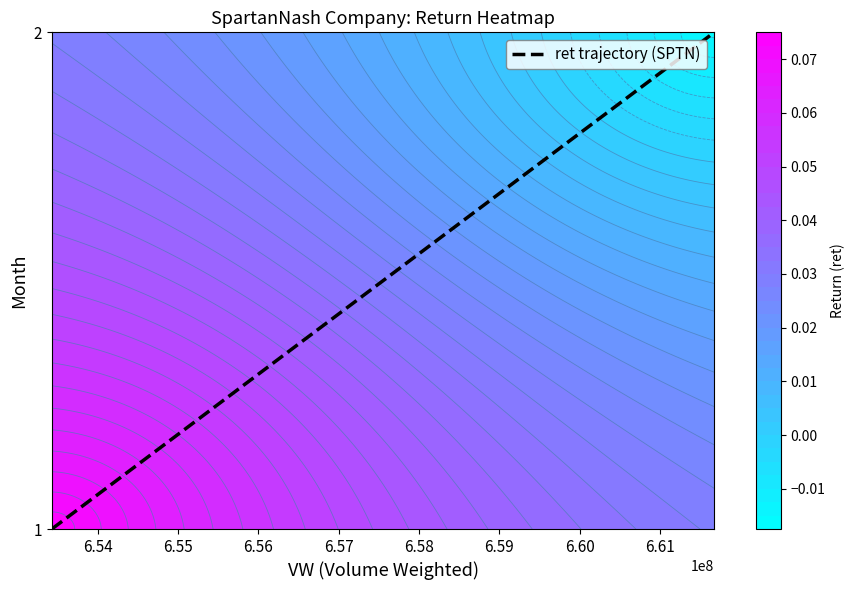

True or false: the data shows 2 at 6.53.

False